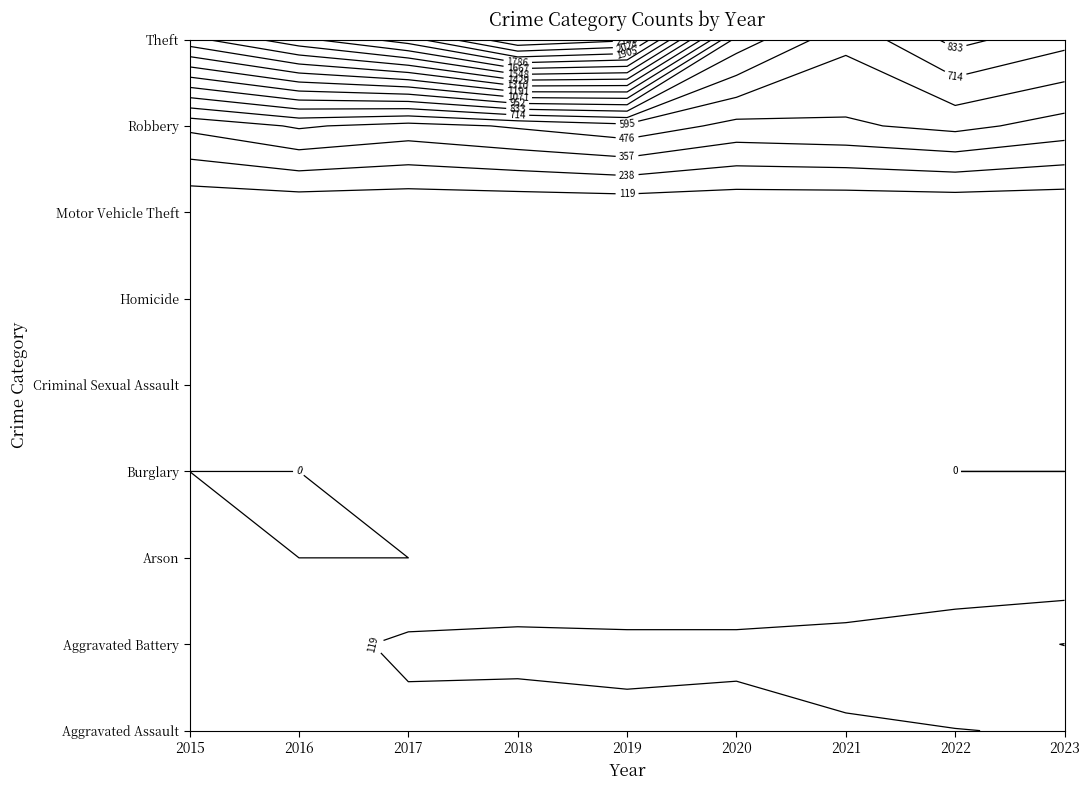

At which label is Homicide closest to 2?

2019